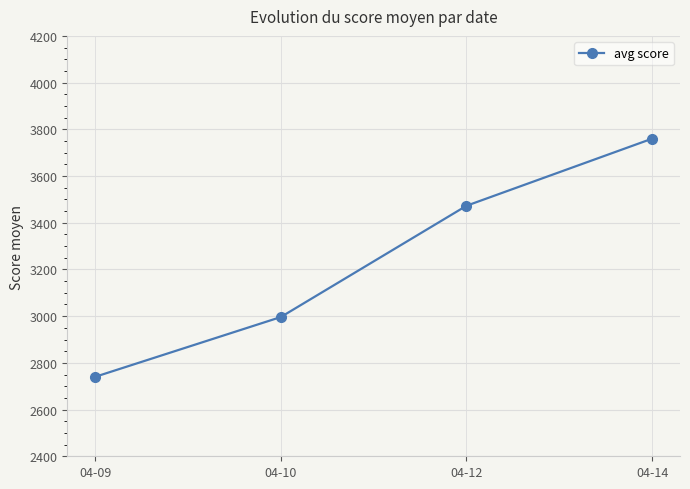

What is the average value?

3242.2